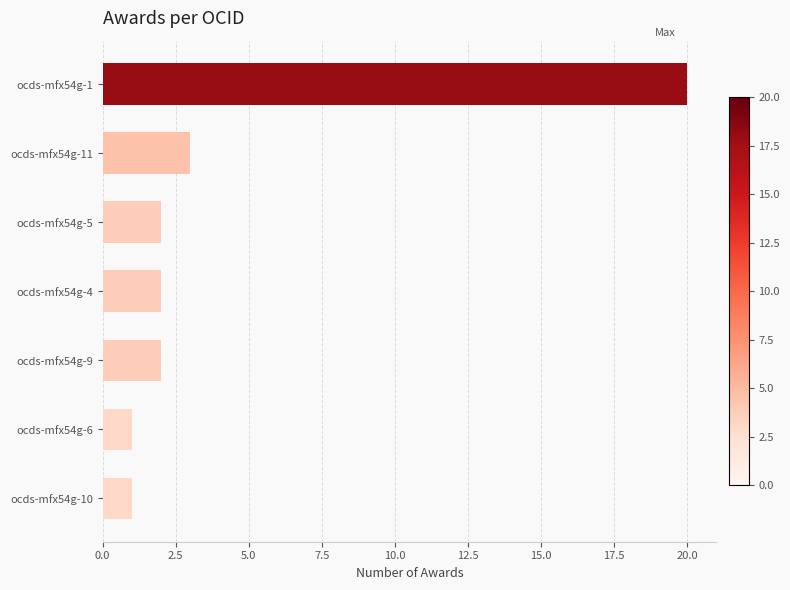

True or false: the data shows 2 at ocds-mfx54g-11.

False